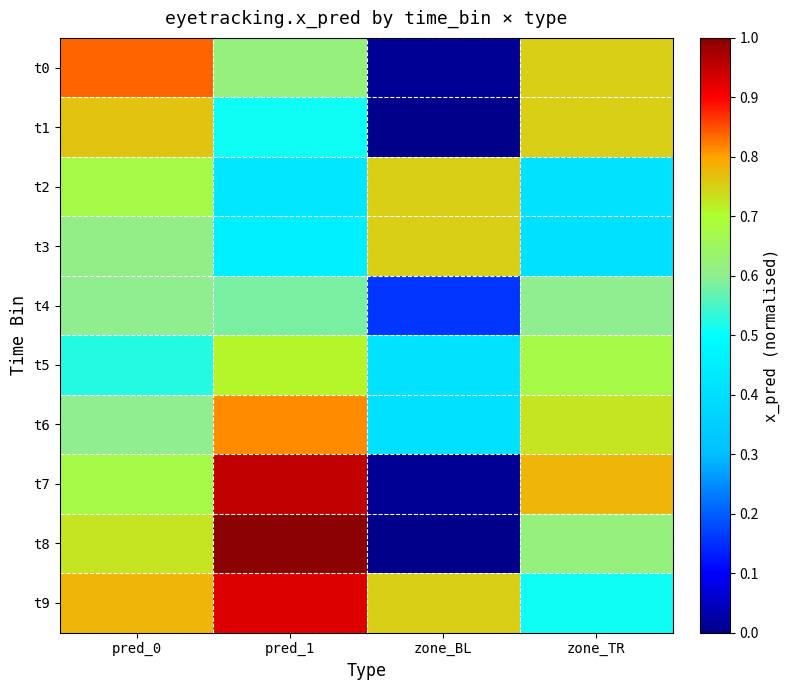

What is the spread (max minus min) of values at pred_1?

0.6